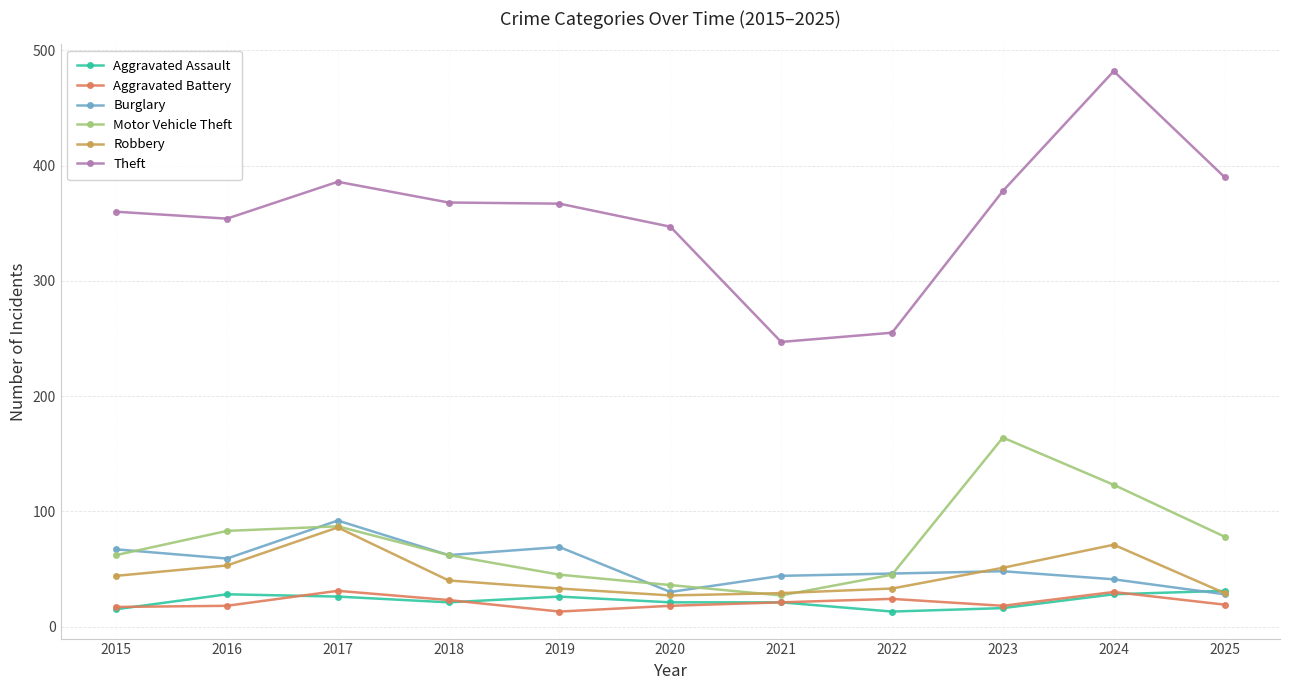

What is the lowest value of the Aggravated Assault series?

13